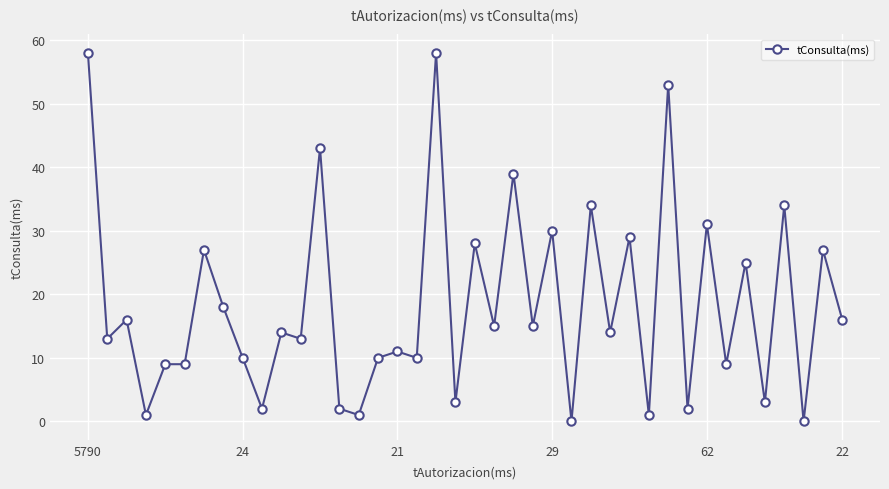

Is this an area chart (filled region under the line)?

No